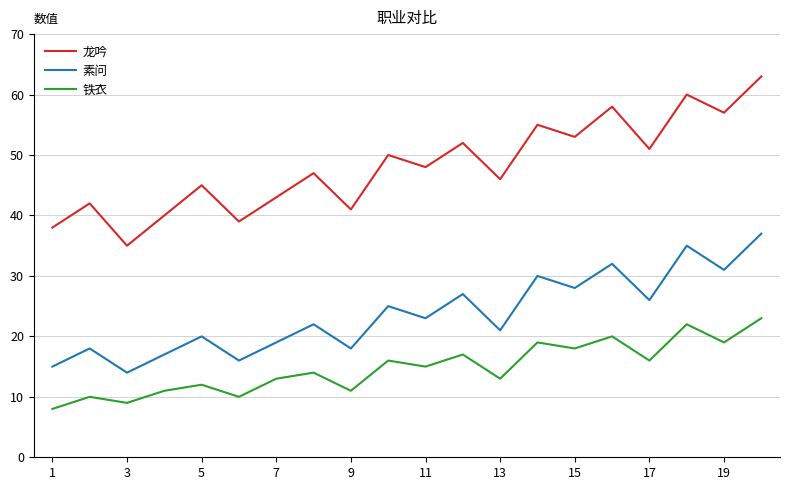

Which series has the widest spread of values?

龙吟